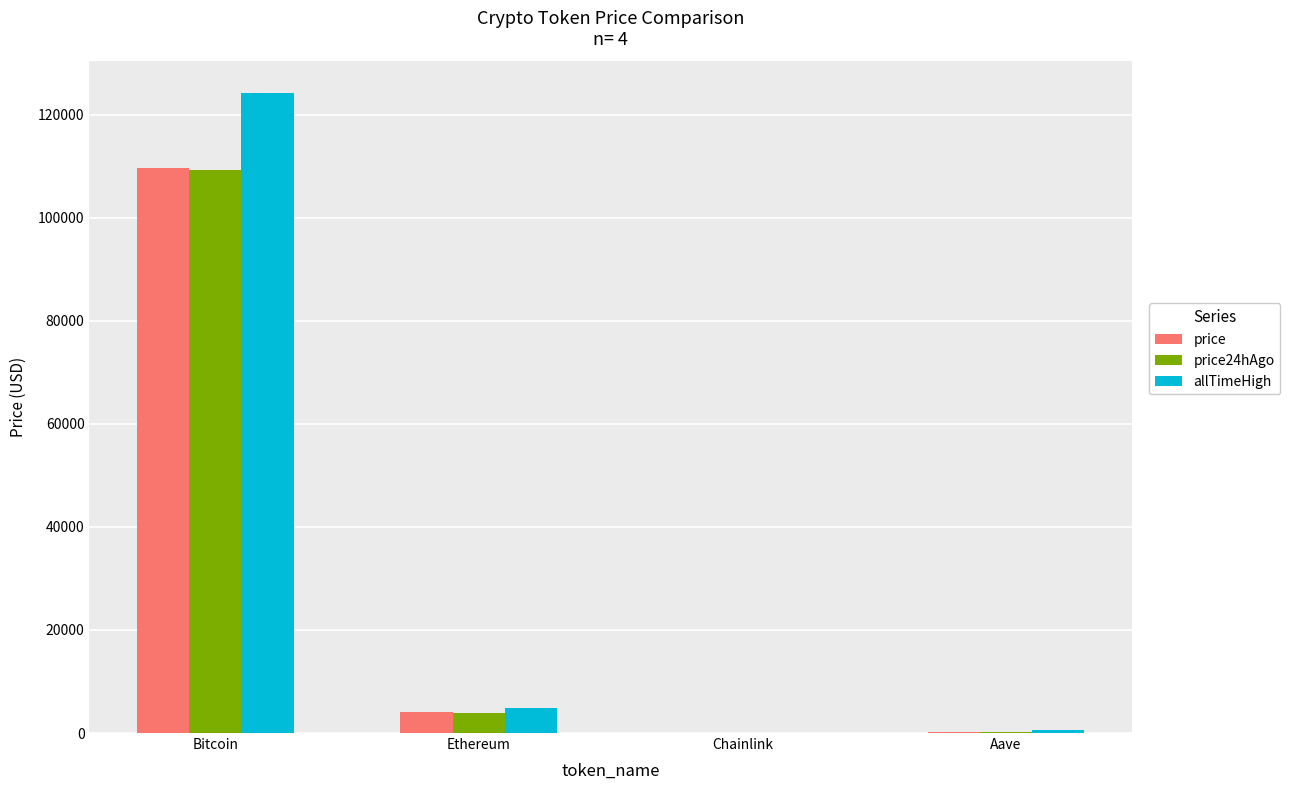

Count the number of categories in the chart.

4